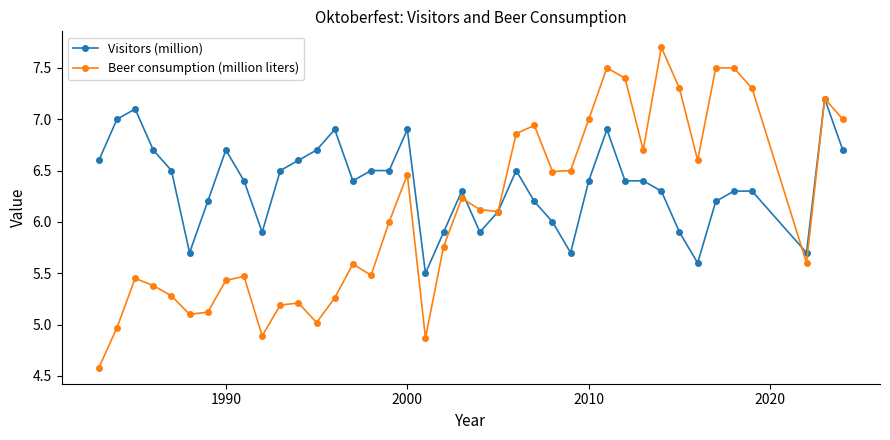

Which series has the largest total across all categories?

Visitors (million)